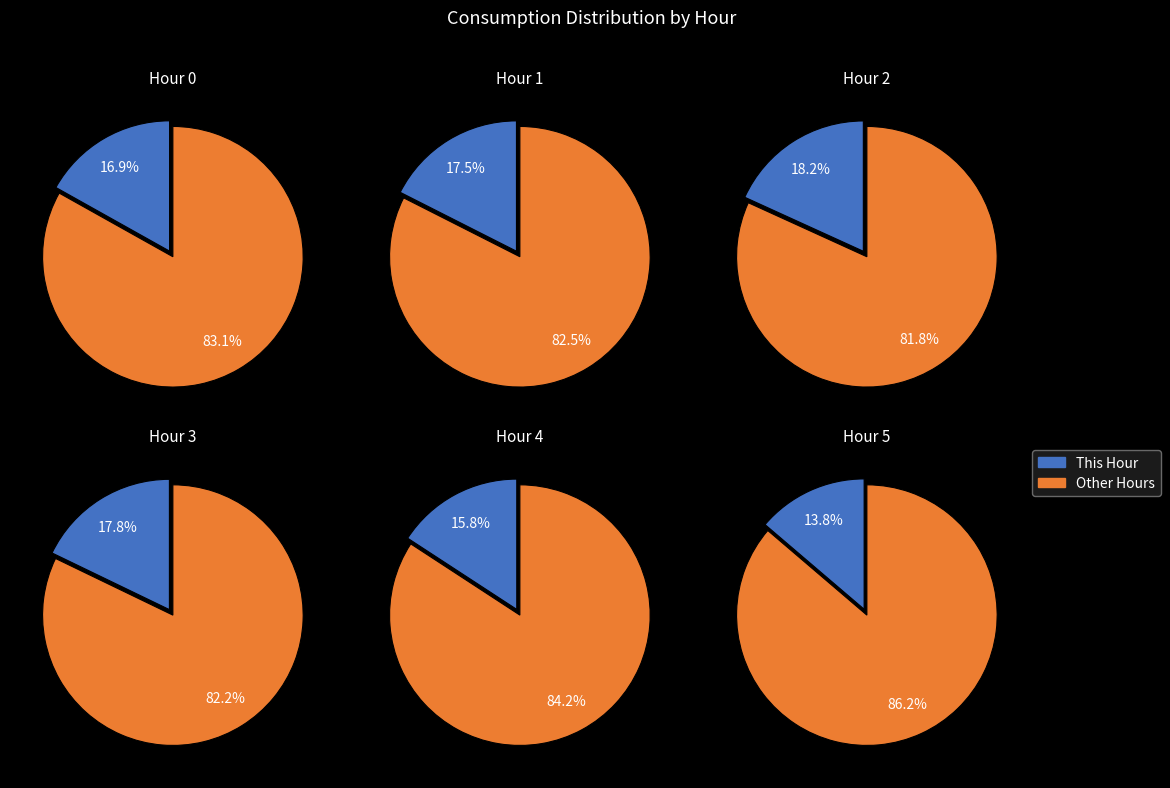

Which has a higher value, 0 or 2?

2